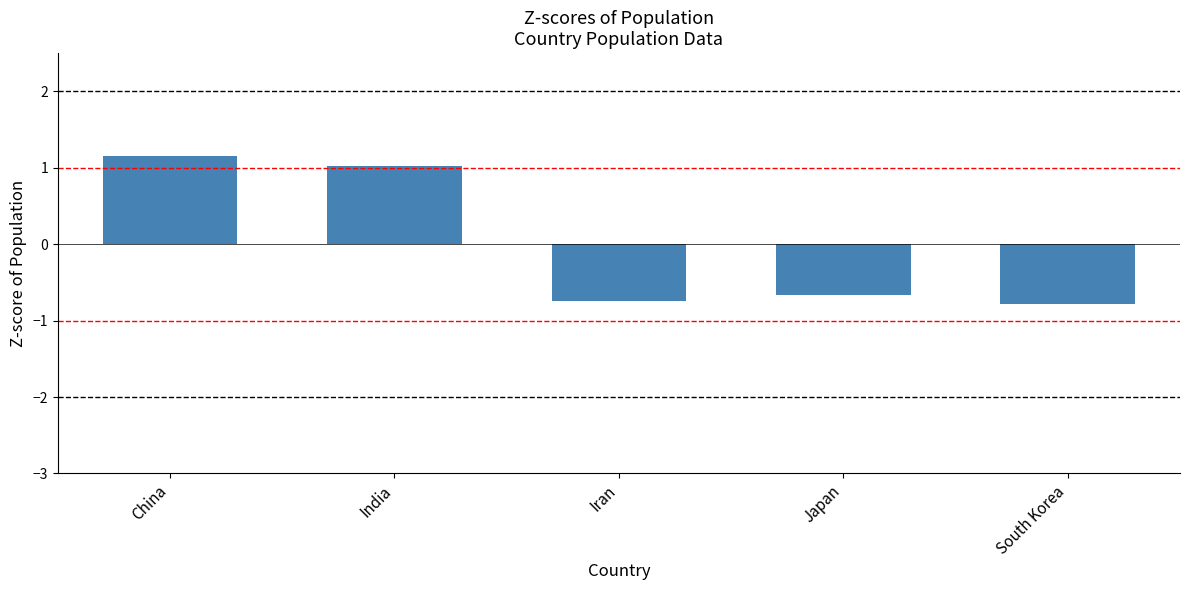

How many bars are there in total?

5